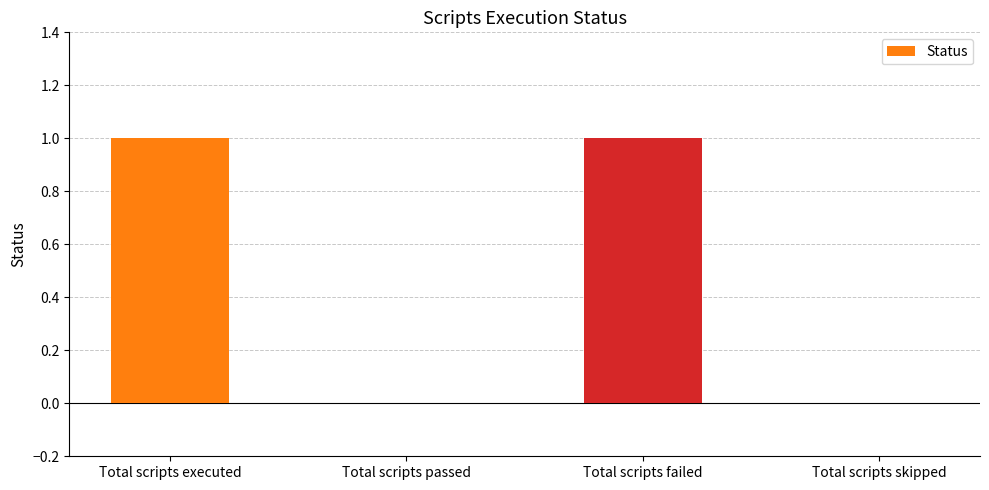

What is the ratio of the value at Total scripts executed to the value at Total scripts failed?

1.0